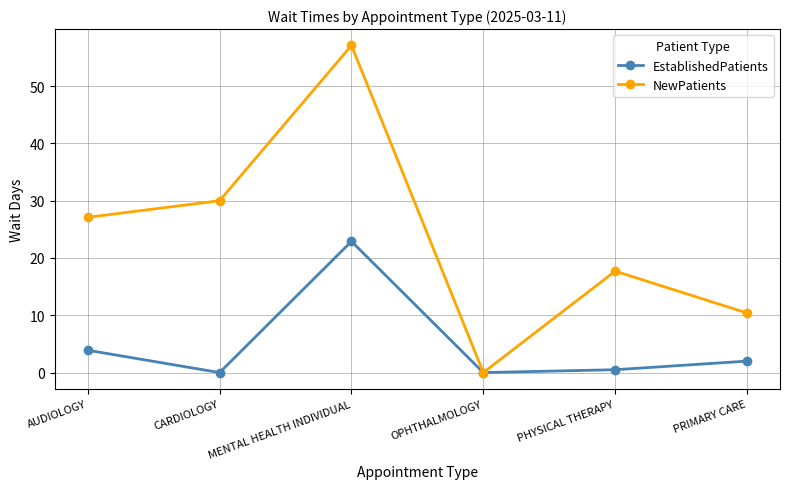

Reading left to right, what are all the values shown in this chart?

EstablishedPatients: AUDIOLOGY=3.9	CARDIOLOGY=0.0	MENTAL HEALTH INDIVIDUAL=22.9	OPHTHALMOLOGY=0.0	PHYSICAL THERAPY=0.5	PRIMARY CARE=2.0
NewPatients: AUDIOLOGY=27.1	CARDIOLOGY=30.0	MENTAL HEALTH INDIVIDUAL=57.1	OPHTHALMOLOGY=0.0	PHYSICAL THERAPY=17.7	PRIMARY CARE=10.4